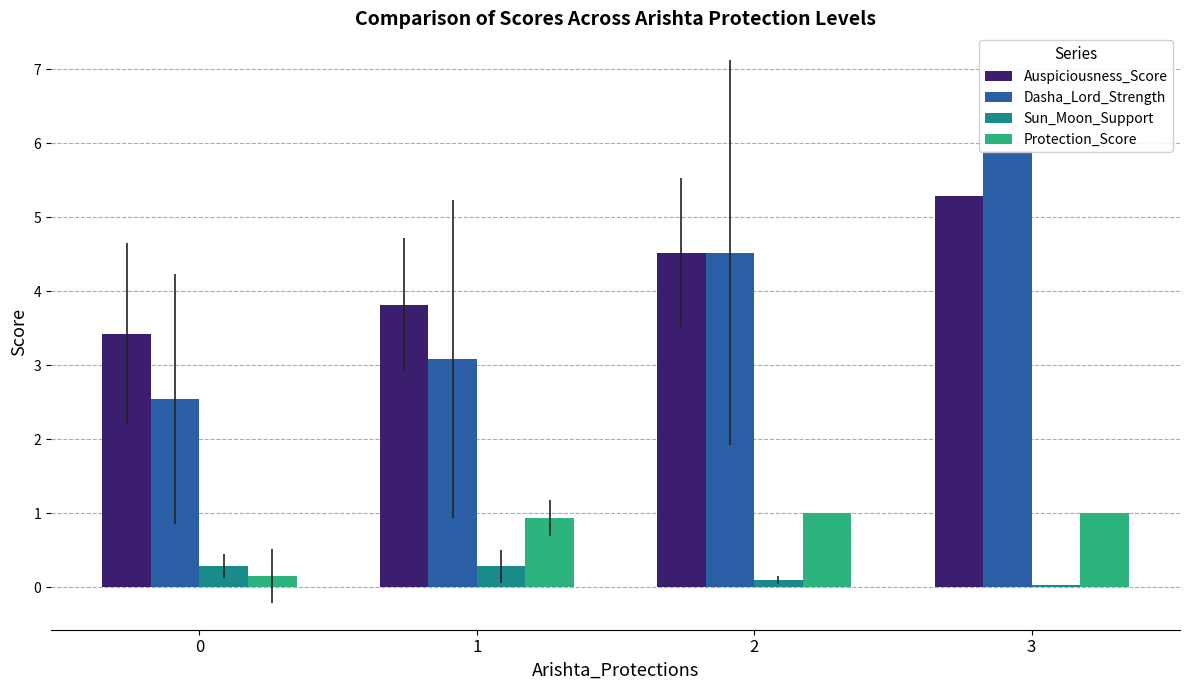

The value of Auspiciousness_Score at 3 is 7.4. True or false?

False